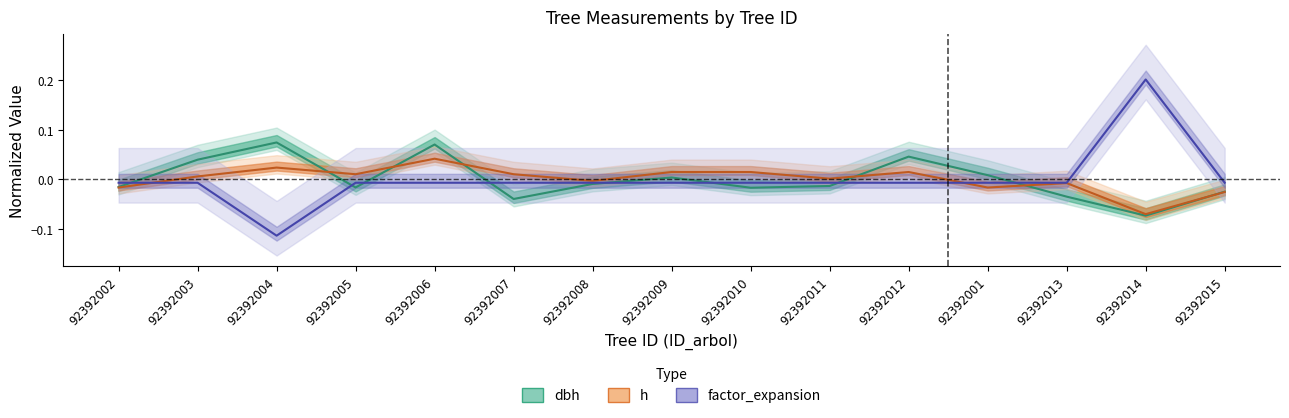

The value of dbh at 92392009 is 0.0. True or false?

True